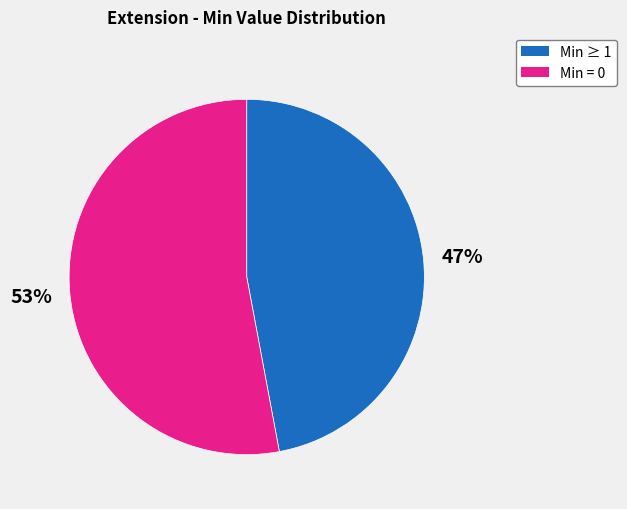

To the nearest percent, what is the difference between the largest and smallest slice percentages?

6%